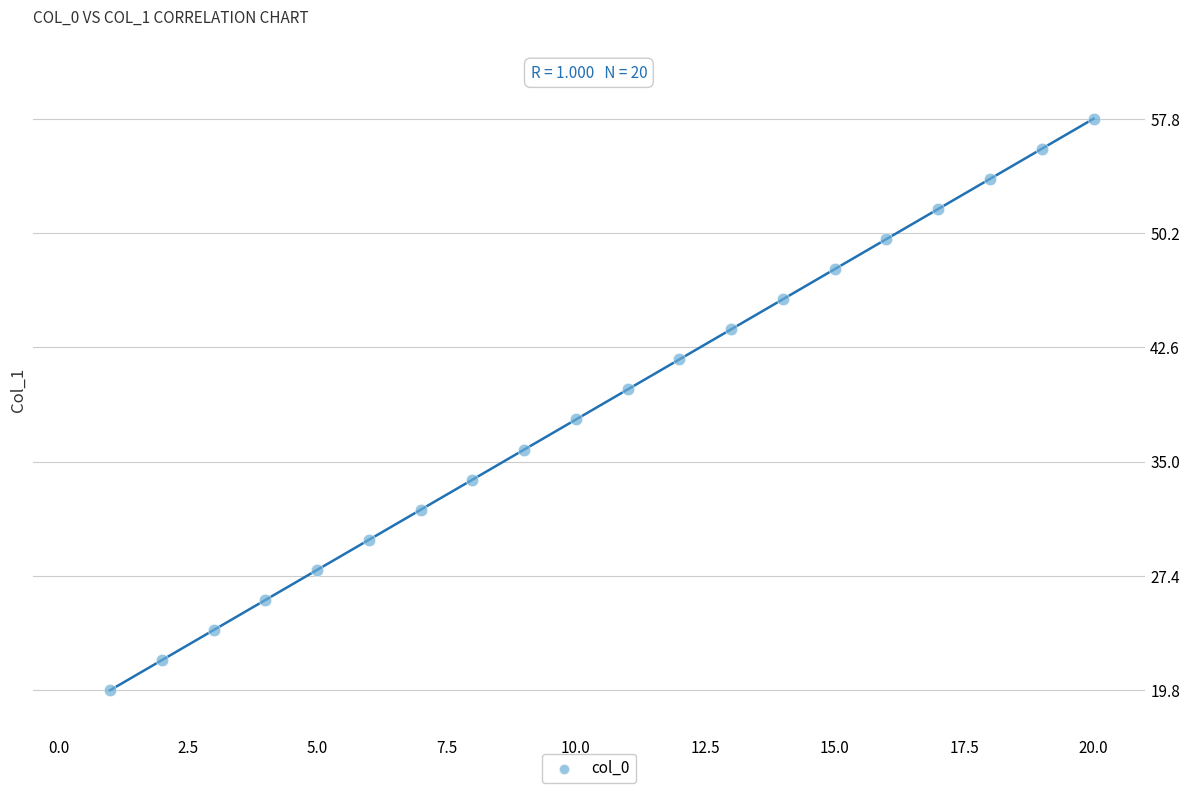

What is the range of Y values (max minus min)?

38.0